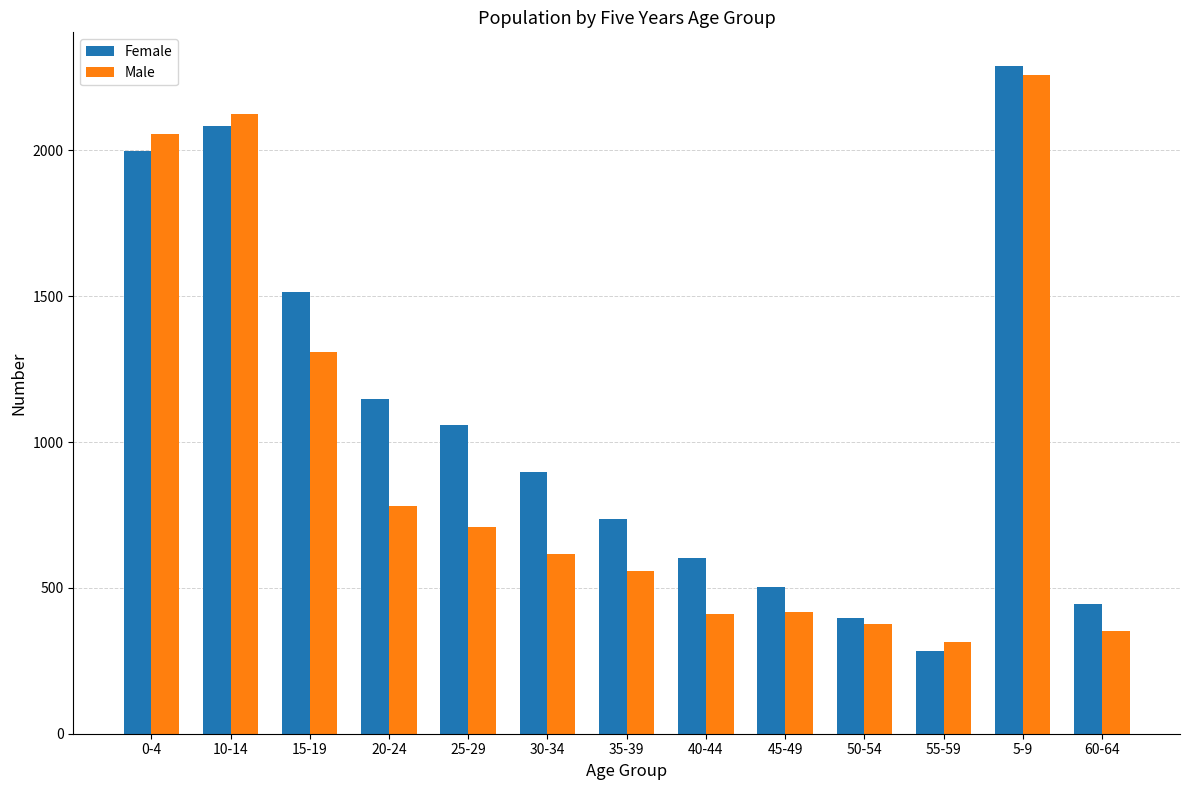

Which series has the widest spread of values?

Female